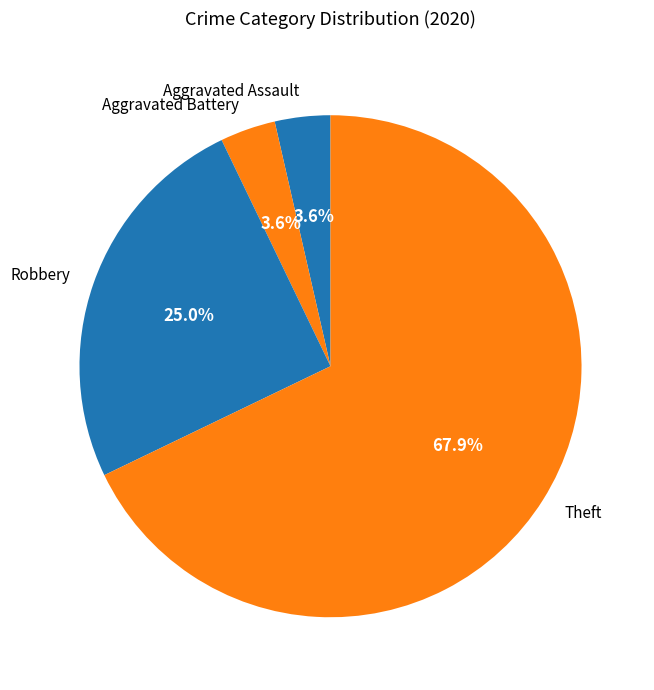

To the nearest percent, what percentage of the pie is Robbery?

25%